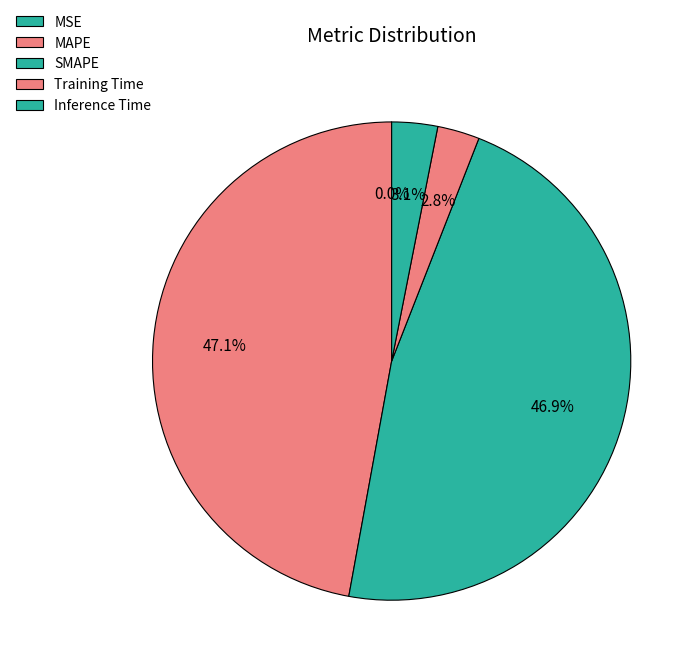

Is there any slice that represents more than half of the pie?

No